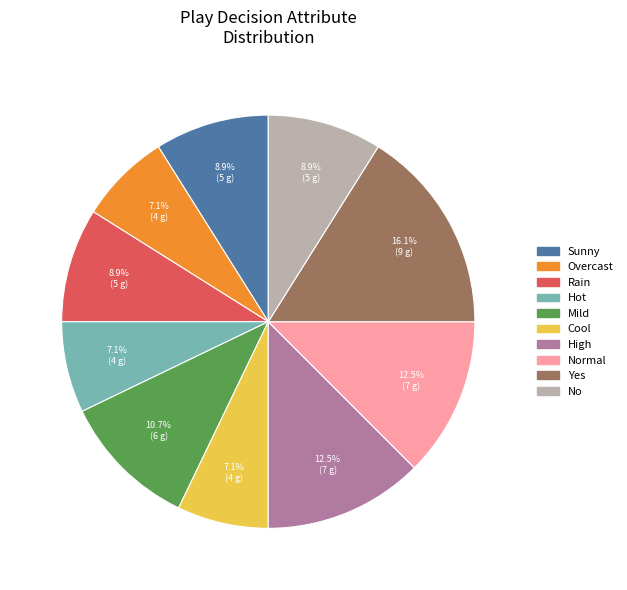

Is there any slice that represents more than half of the pie?

No